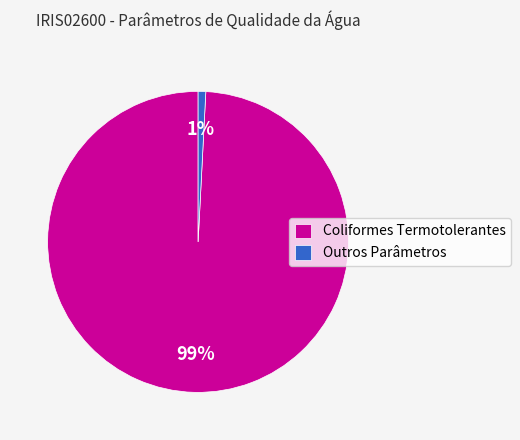

Count the number of slices in the pie.

2